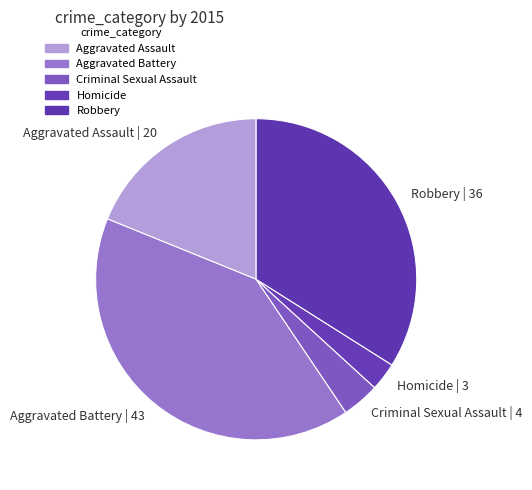

How many slices are in this pie chart?

5